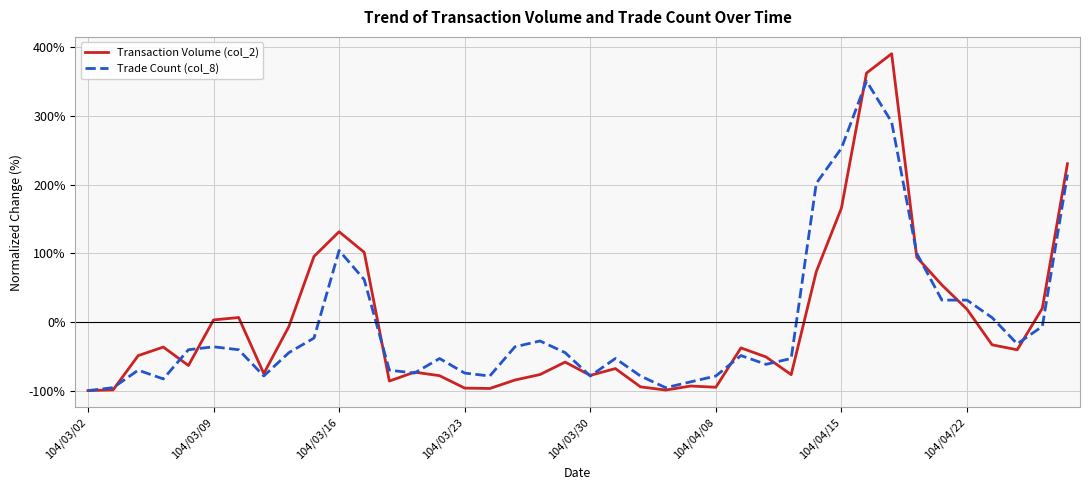

How many series are shown in this chart?

2